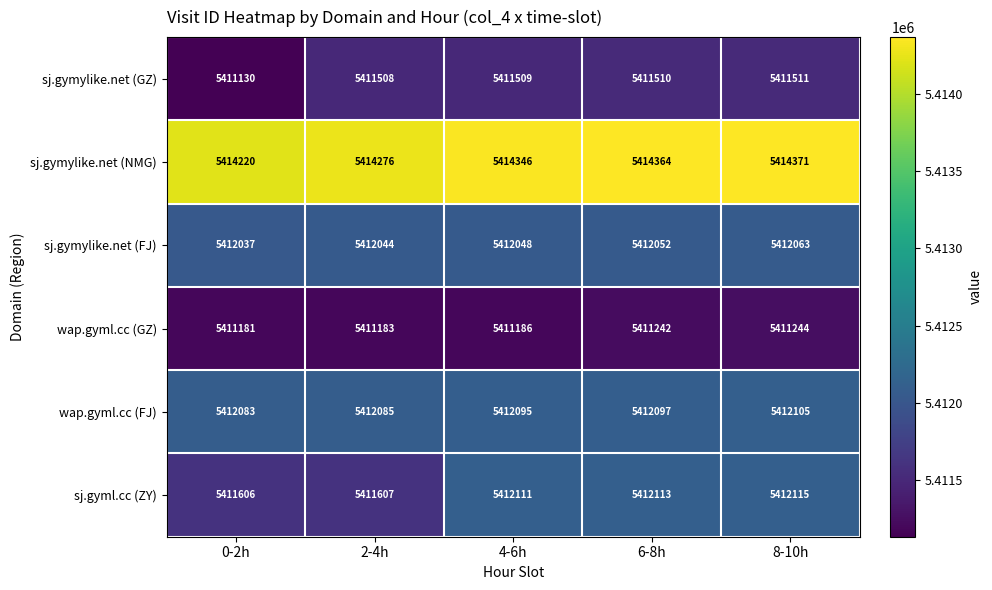

What is the spread (max minus min) of values at 4-6h?

3160